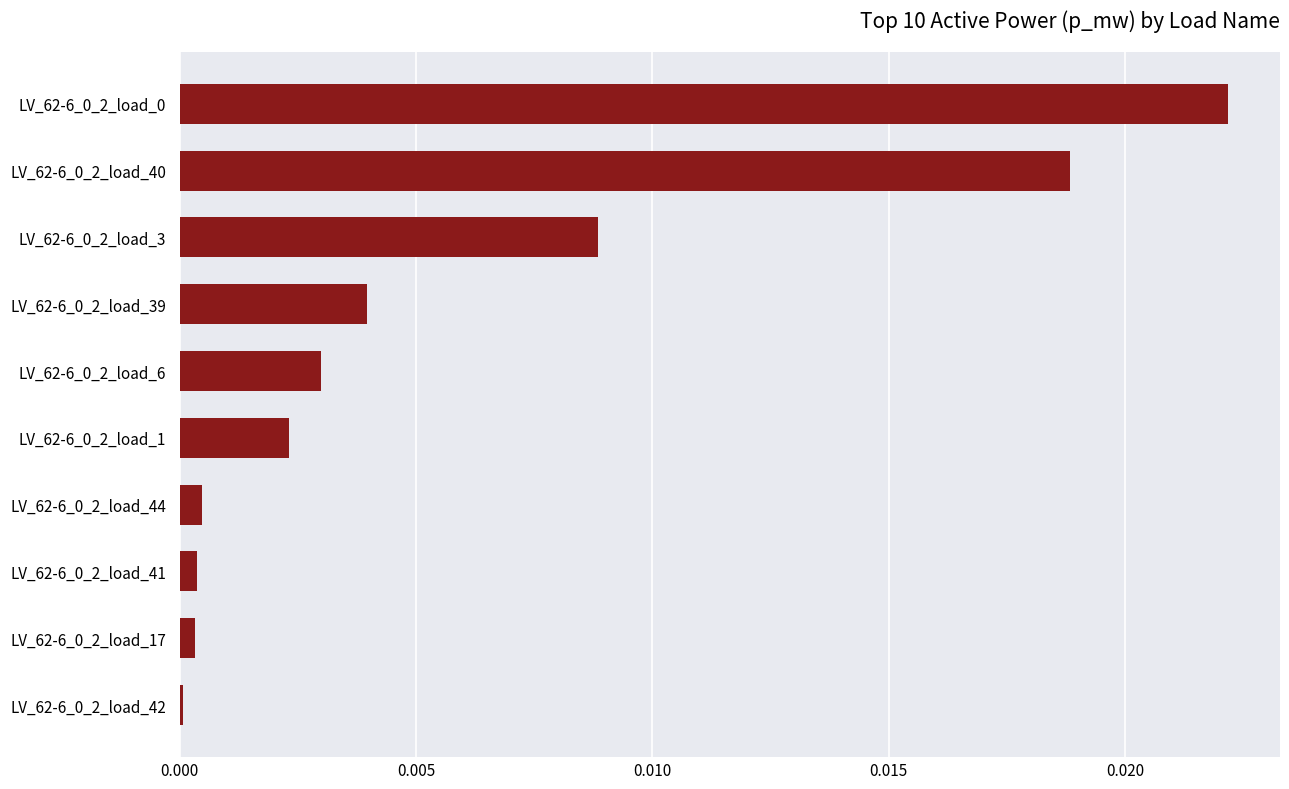

The chart shows a value of 0.0 at LV_62-6_0_2_load_3. True or false?

True